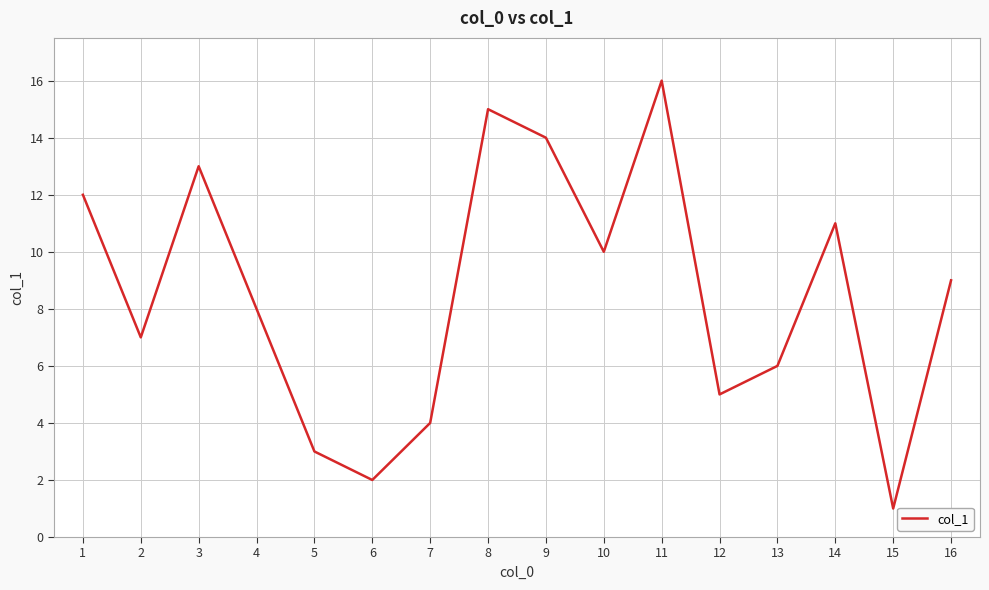

Which has a higher value, 5 or 13?

13